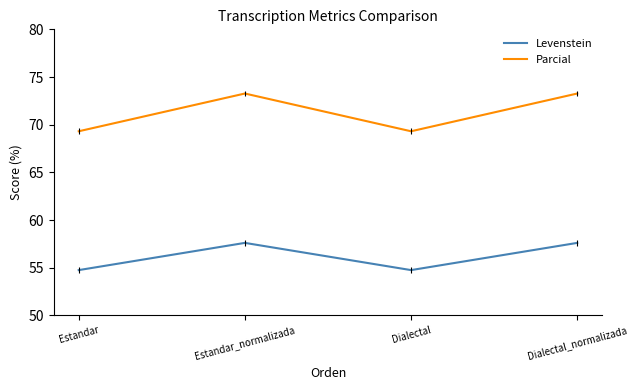

How many values in the Levenstein series are below 57?

2